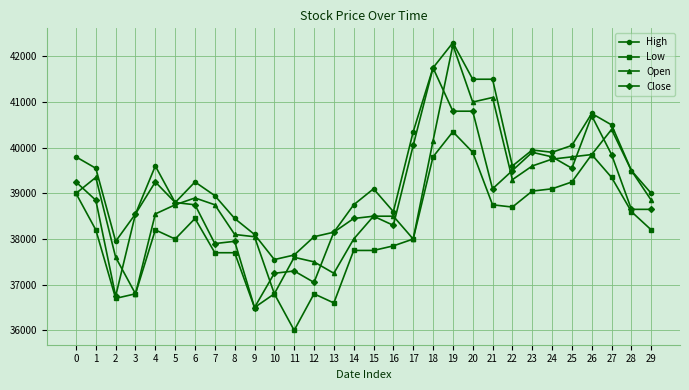

At which label is Close closest to 39125?

21